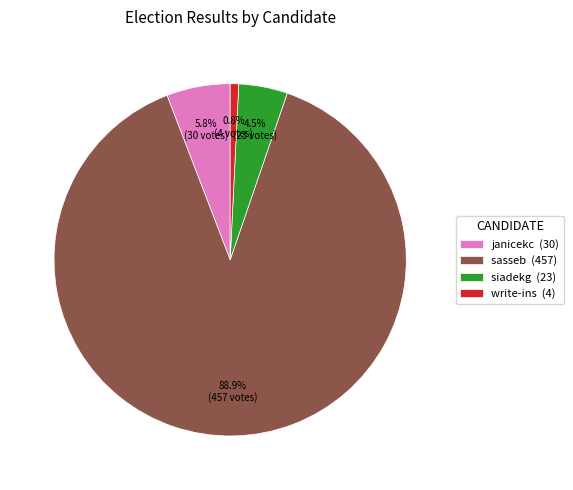

How many slices are in this pie chart?

4